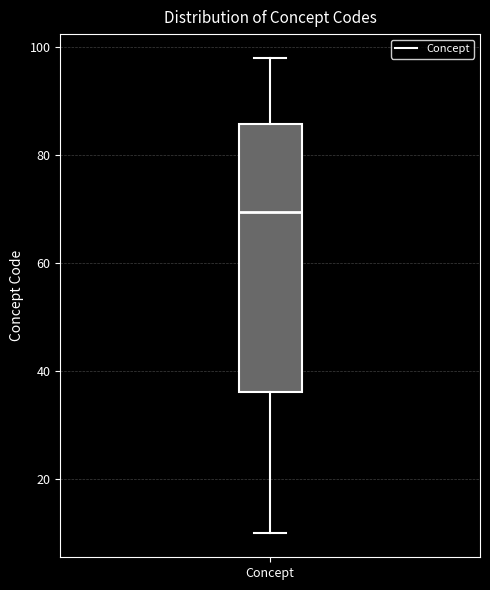

Read this box plot against the y-axis: the position of the median line, the range covered by the box, and the ends of both whiskers. The values are not printed on the chart, so give them approximately, as read against the axis.

median 70, box 36 to 86, whiskers 10 to 98